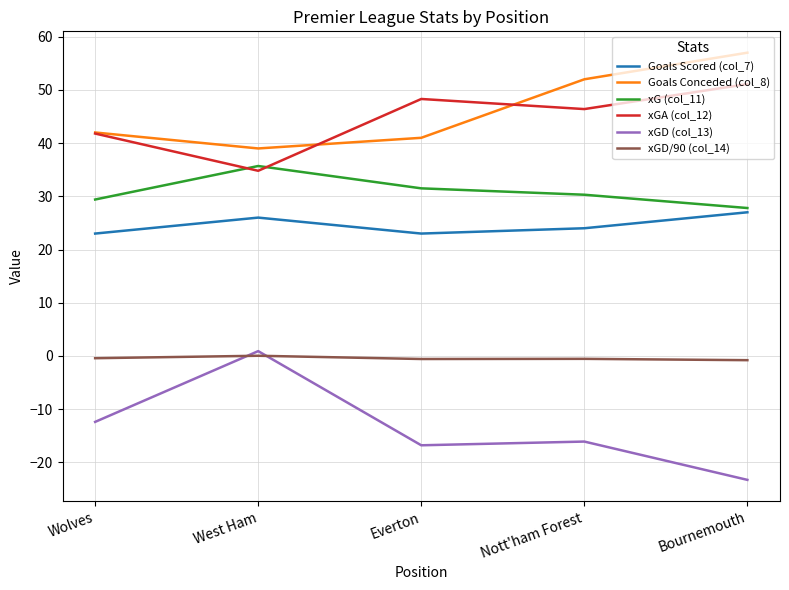

Does the chart display data point markers on the line(s)?

No